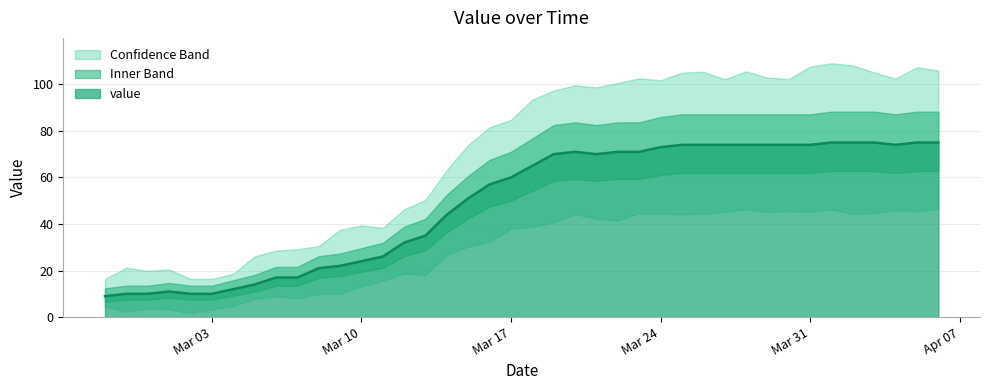

What is the change in value from 2020-03-13 to 2020-04-03?

+40